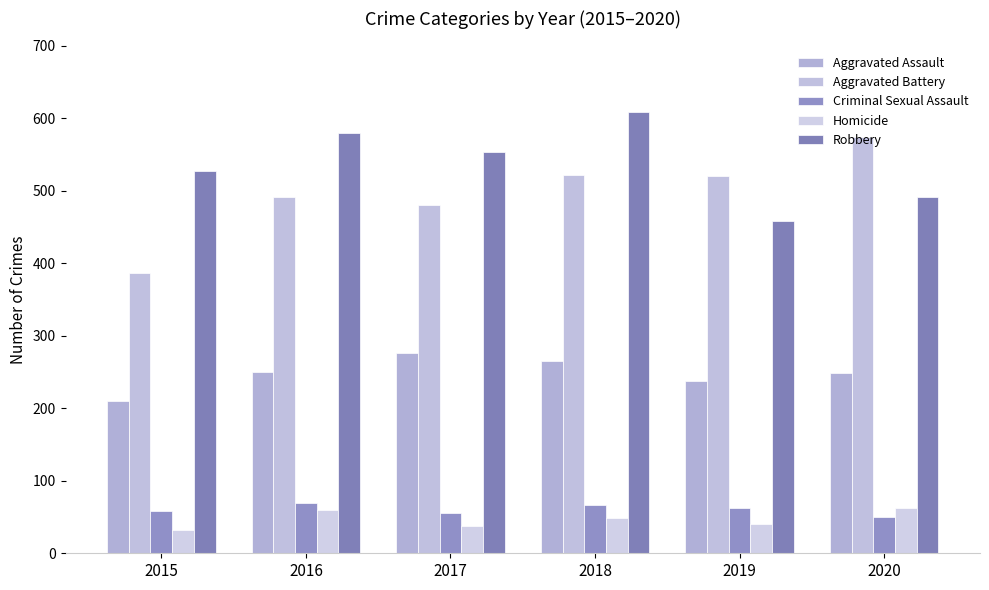

How many values in the Robbery series are below 553?

3